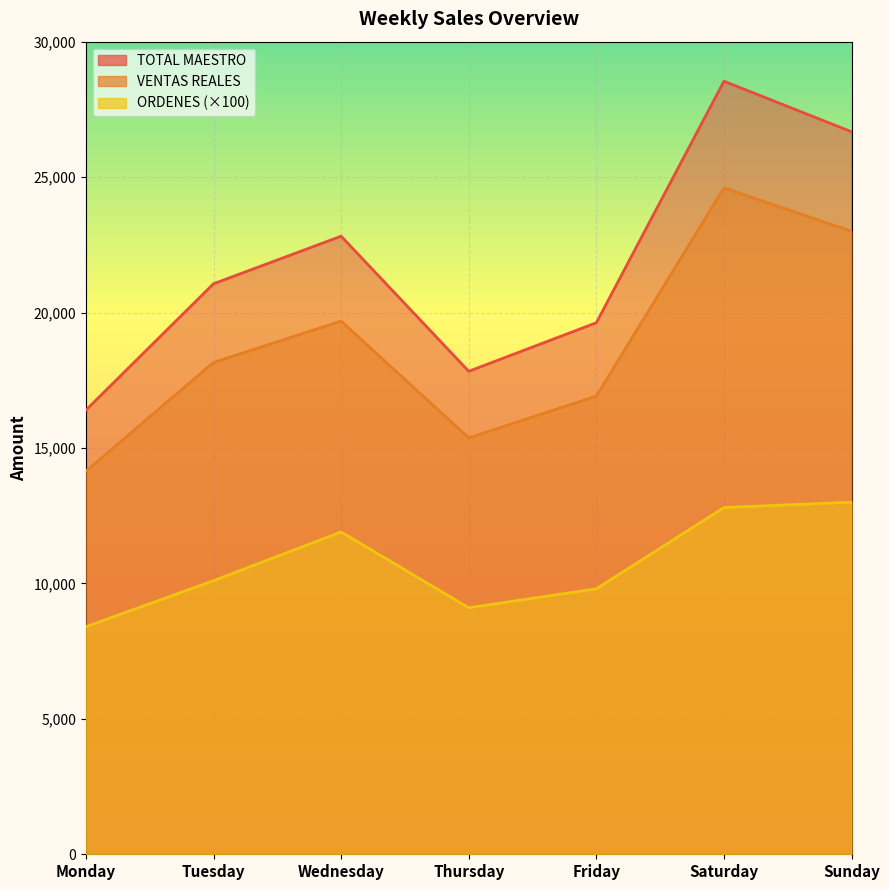

At which category is the sum across all series the highest?

Saturday